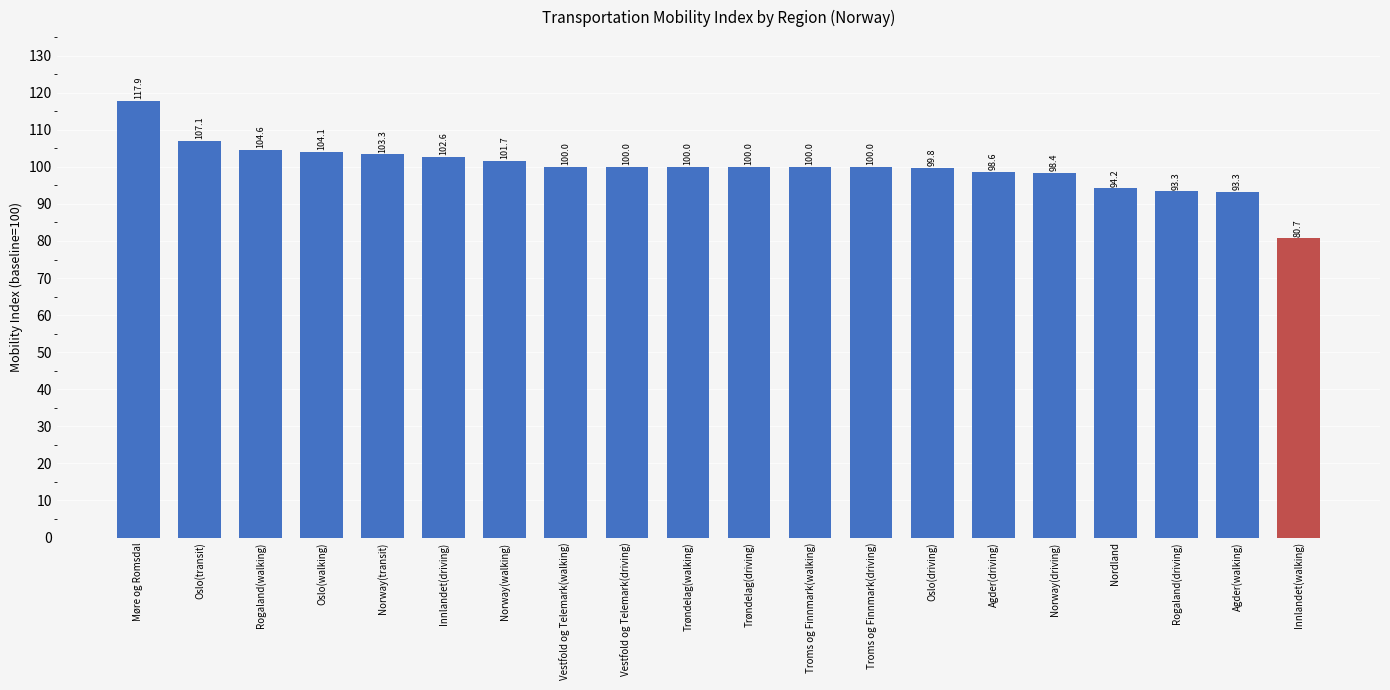

What is the change in value from Møre og Romsdal to Oslo(walking)?

-13.8